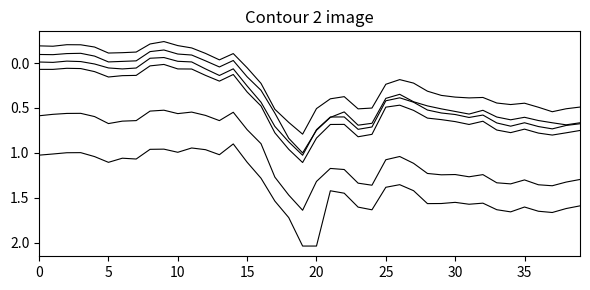

Reading left to right, extract all data points from this chart.

Spain 6Y: -0.2	-0.2	-0.2	-0.2	-0.2	-0.1	-0.1	-0.1	-0.2	-0.2	-0.2	-0.2	-0.1	-0.0	-0.1	0.1	0.2	0.5	0.7	0.8	0.5	0.4	0.4	0.5	0.5	0.2	0.2	0.2	0.3	0.4	0.4	0.4	0.4	0.4	0.5	0.4	0.5	0.5	0.5	0.5
Spain 7Y: -0.1	-0.1	-0.1	-0.1	-0.1	-0.0	-0.0	-0.0	-0.1	-0.1	-0.1	-0.1	-0.0	0.0	-0.0	0.2	0.3	0.6	0.8	1.0	0.7	0.6	0.5	0.7	0.7	0.4	0.3	0.4	0.5	0.5	0.5	0.6	0.5	0.6	0.6	0.6	0.6	0.7	0.7	0.7
Spain 8Y: -0.0	-0.0	-0.0	-0.0	0.0	0.1	0.1	0.1	-0.1	-0.1	-0.0	-0.0	0.1	0.1	0.1	0.3	0.4	0.7	0.9	1.0	0.7	0.6	0.6	0.7	0.7	0.4	0.4	0.4	0.5	0.6	0.6	0.6	0.6	0.7	0.7	0.7	0.7	0.7	0.7	0.7
Spain 9Y: 0.1	0.1	0.1	0.1	0.1	0.2	0.1	0.1	0.0	0.0	0.1	0.1	0.1	0.2	0.1	0.3	0.5	0.8	1.0	1.1	0.8	0.7	0.7	0.8	0.8	0.5	0.5	0.5	0.6	0.6	0.7	0.7	0.6	0.7	0.8	0.7	0.8	0.8	0.8	0.8
Spain 20Y: 0.6	0.6	0.6	0.6	0.6	0.7	0.6	0.6	0.5	0.5	0.6	0.5	0.6	0.6	0.5	0.7	0.9	1.3	1.5	1.6	1.3	1.2	1.2	1.3	1.4	1.1	1.0	1.1	1.2	1.2	1.2	1.3	1.2	1.3	1.3	1.3	1.4	1.4	1.3	1.3
Spain 30Y: 1.0	1.0	1.0	1.0	1.0	1.1	1.1	1.1	1.0	1.0	1.0	0.9	1.0	1.0	0.9	1.1	1.3	1.5	1.7	2.0	2.0	1.4	1.4	1.6	1.6	1.4	1.4	1.4	1.6	1.6	1.6	1.6	1.6	1.6	1.7	1.6	1.7	1.7	1.6	1.6